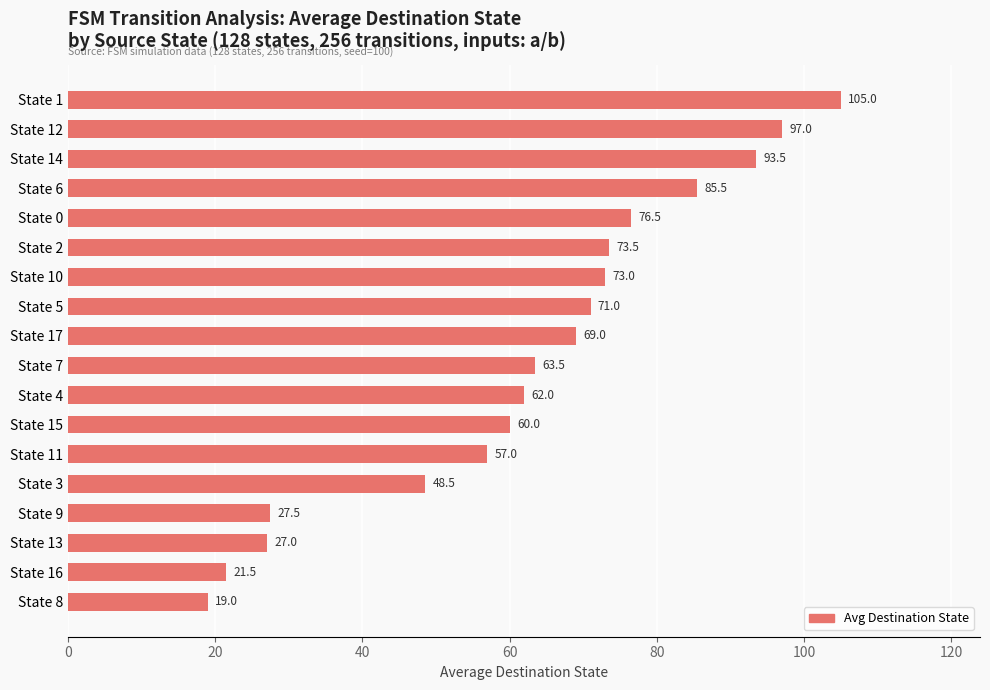

What is the label of the 2nd bar from the bottom?

State 16